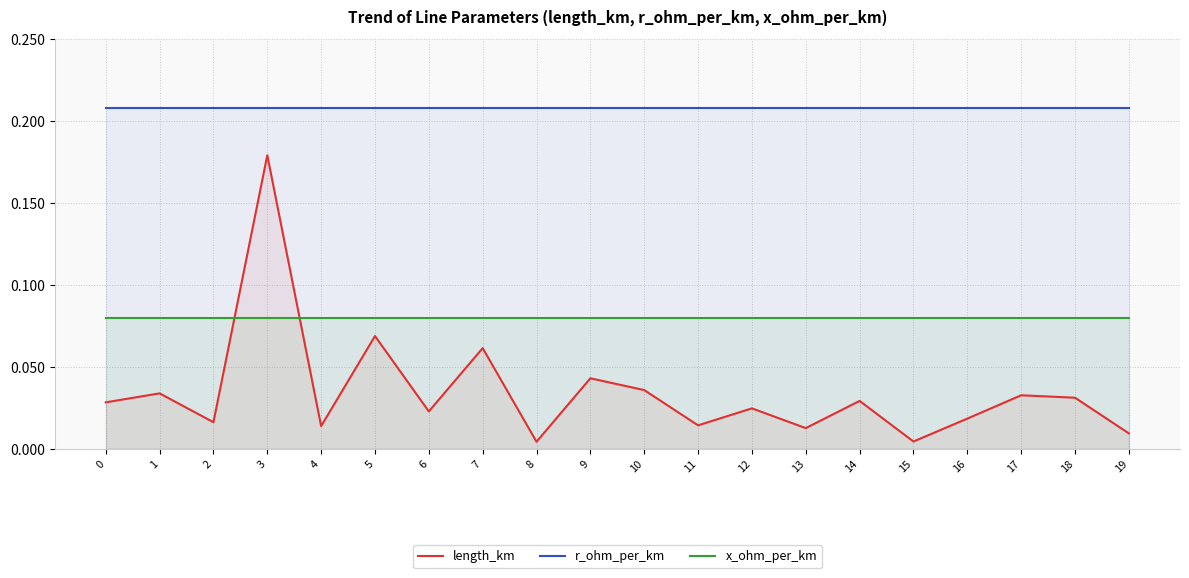

At which label is length_km closest to 0?

8